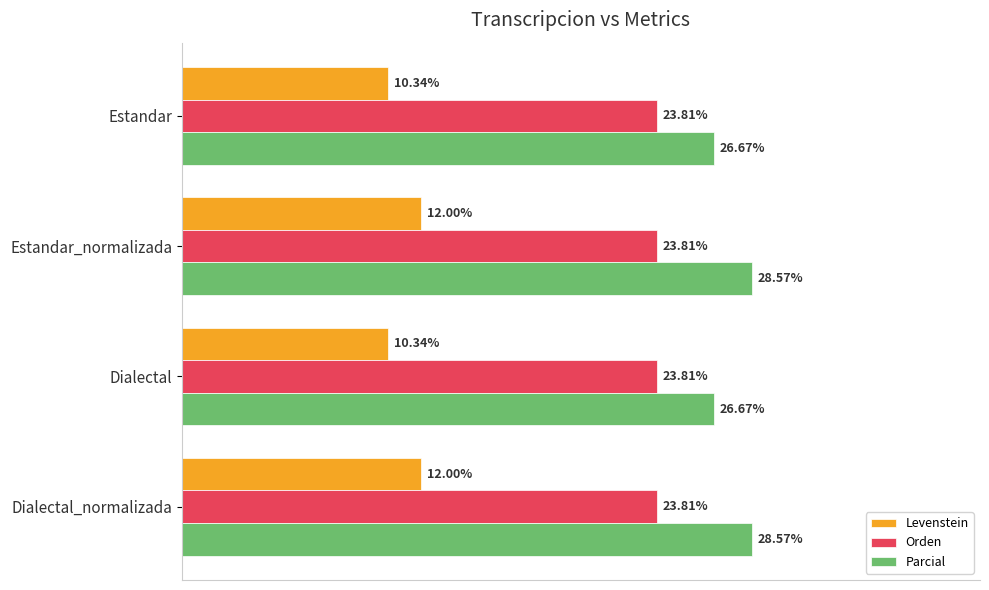

Which series has the largest range (max minus min)?

Parcial